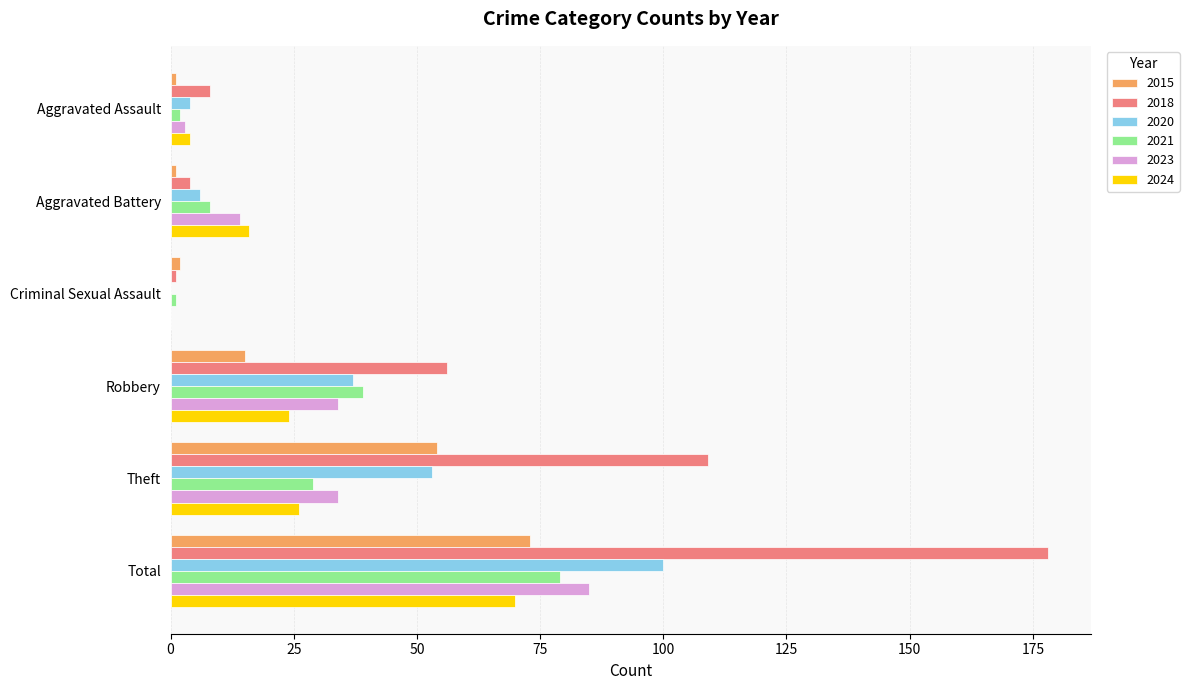

True or false: 2015 has a value of 31 at Total.

False